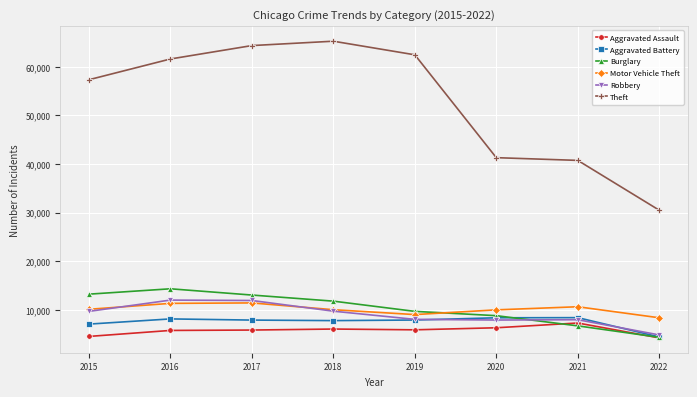

At which label does Burglary first exceed 11746?

2015